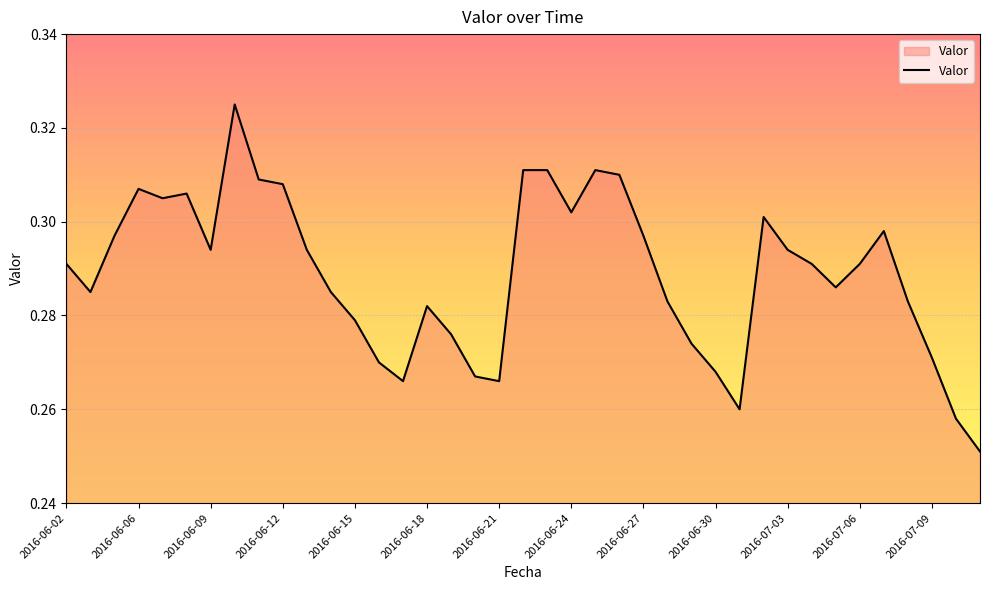

Reading right to left, list all the values displayed in this chart.

2016-07-11=0.3	2016-07-10=0.3	2016-07-09=0.3	2016-07-08=0.3	2016-07-07=0.3	2016-07-06=0.3	2016-07-05=0.3	2016-07-04=0.3	2016-07-03=0.3	2016-07-02=0.3	2016-07-01=0.3	2016-06-30=0.3	2016-06-29=0.3	2016-06-28=0.3	2016-06-27=0.3	2016-06-26=0.3	2016-06-25=0.3	2016-06-24=0.3	2016-06-23=0.3	2016-06-22=0.3	2016-06-21=0.3	2016-06-20=0.3	2016-06-19=0.3	2016-06-18=0.3	2016-06-17=0.3	2016-06-16=0.3	2016-06-15=0.3	2016-06-14=0.3	2016-06-13=0.3	2016-06-12=0.3	2016-06-11=0.3	2016-06-10=0.3	2016-06-09=0.3	2016-06-08=0.3	2016-06-07=0.3	2016-06-06=0.3	2016-06-05=0.3	2016-06-03=0.3	2016-06-02=0.3